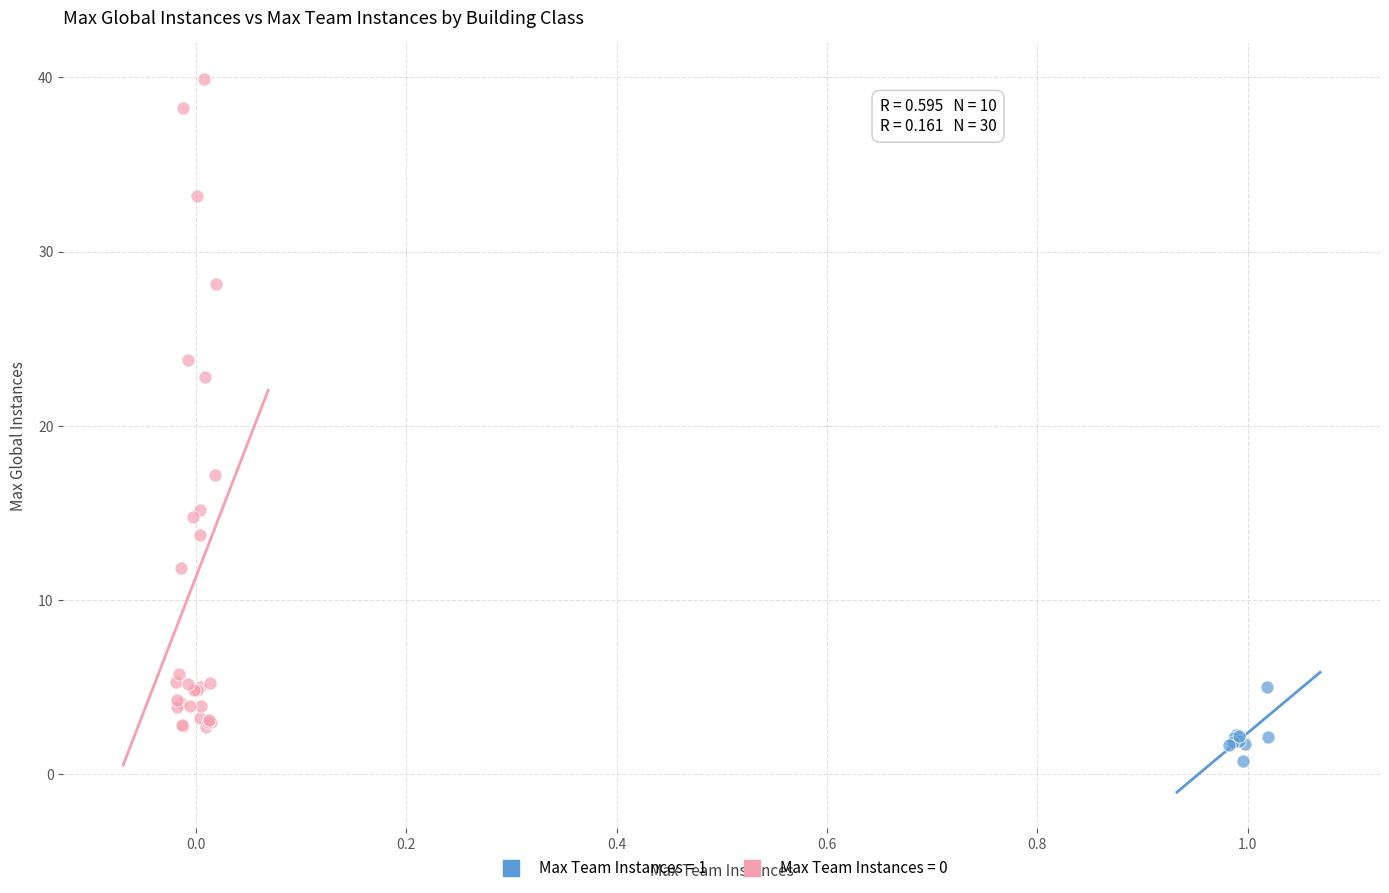

Which series contains the highest Y value?

Max Team Instances = 0